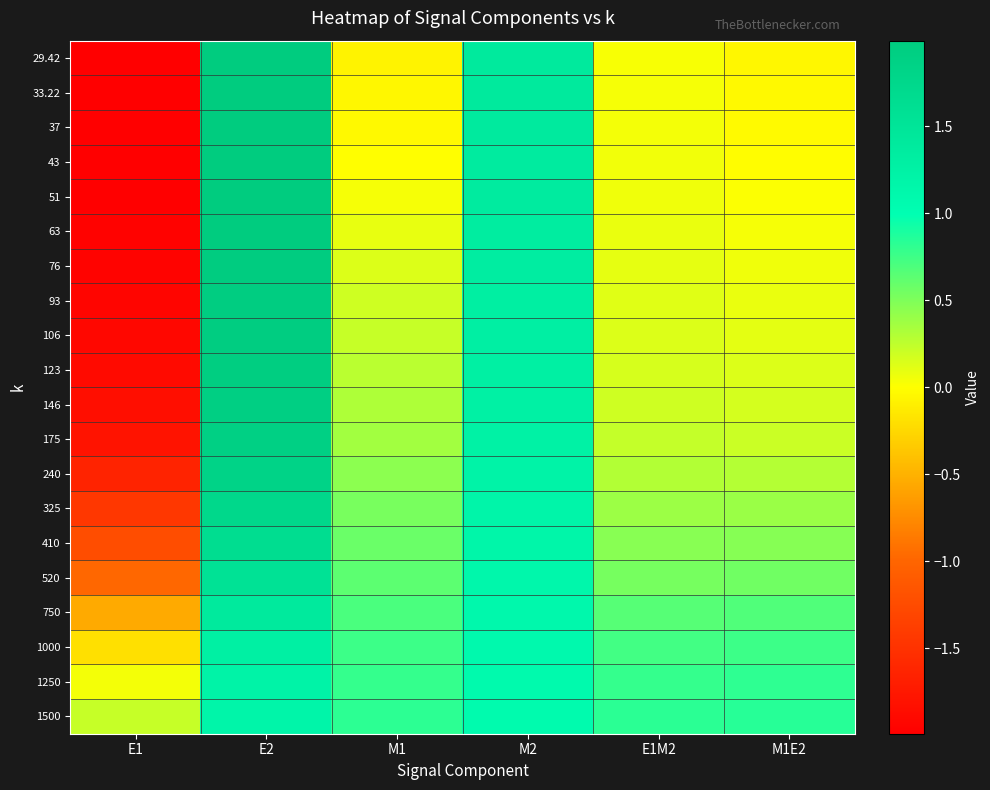

At which category does the chart reach its minimum across all series?

E1